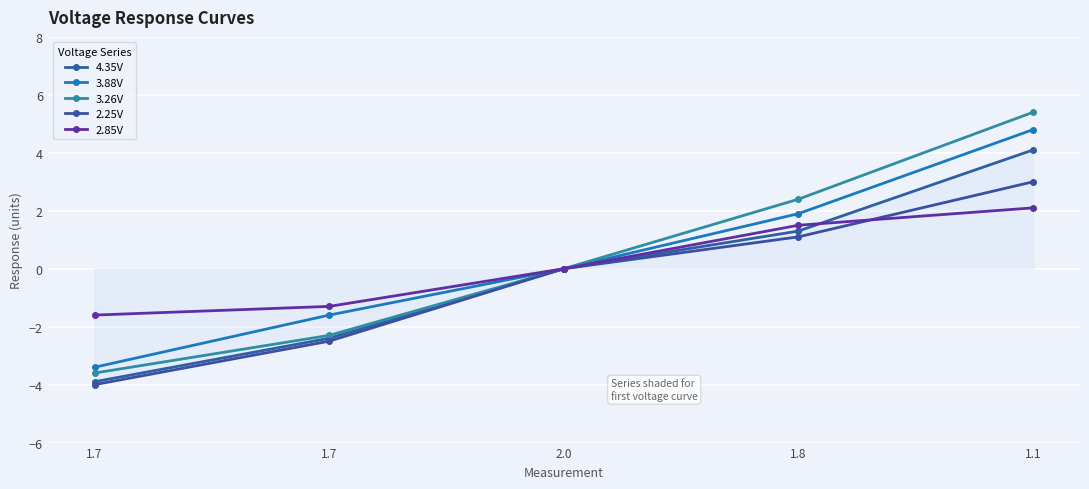

What is the average value of the 4.35V series?

-0.2